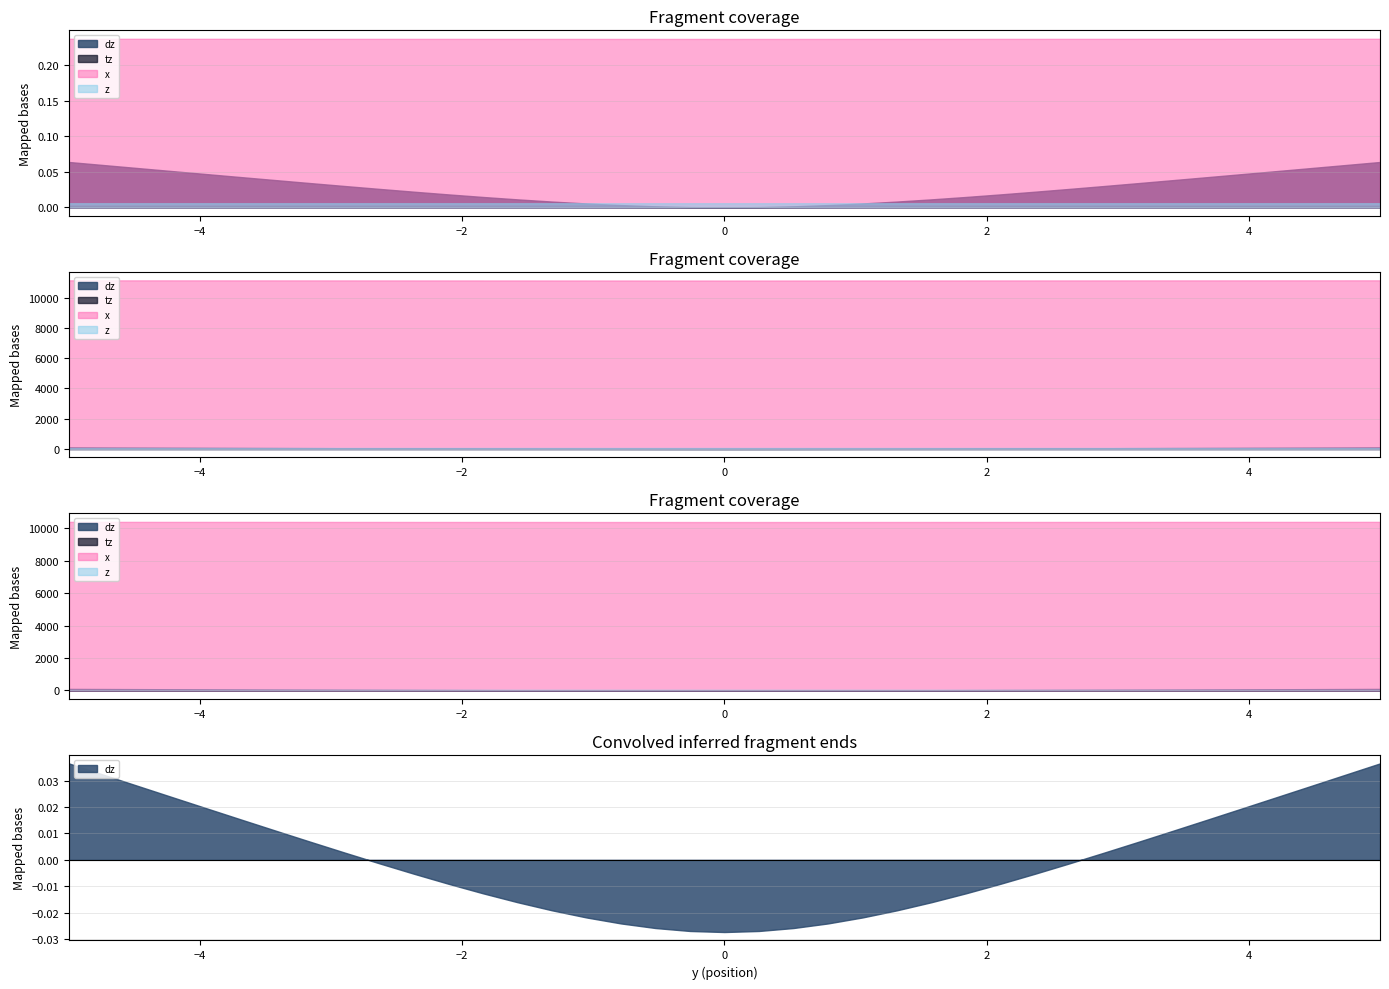

Is it true that tz equals 0.0 at 12?

True